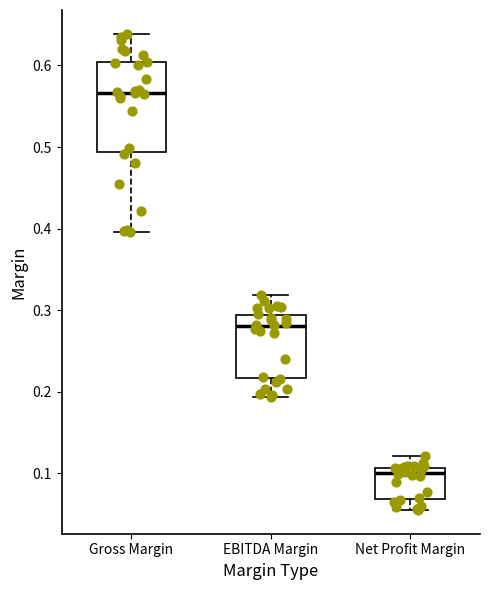

Reading left to right, read every box against the y-axis: the position of its median line, the range the box covers, and the ends of its whiskers. The values are not printed on the chart, so give them approximately, as read against the axis.

Gross Margin: median 0.57, box 0.49 to 0.60, whiskers 0.40 to 0.64
EBITDA Margin: median 0.28, box 0.22 to 0.29, whiskers 0.19 to 0.32
Net Profit Margin: median 0.10, box 0.07 to 0.11, whiskers 0.06 to 0.12